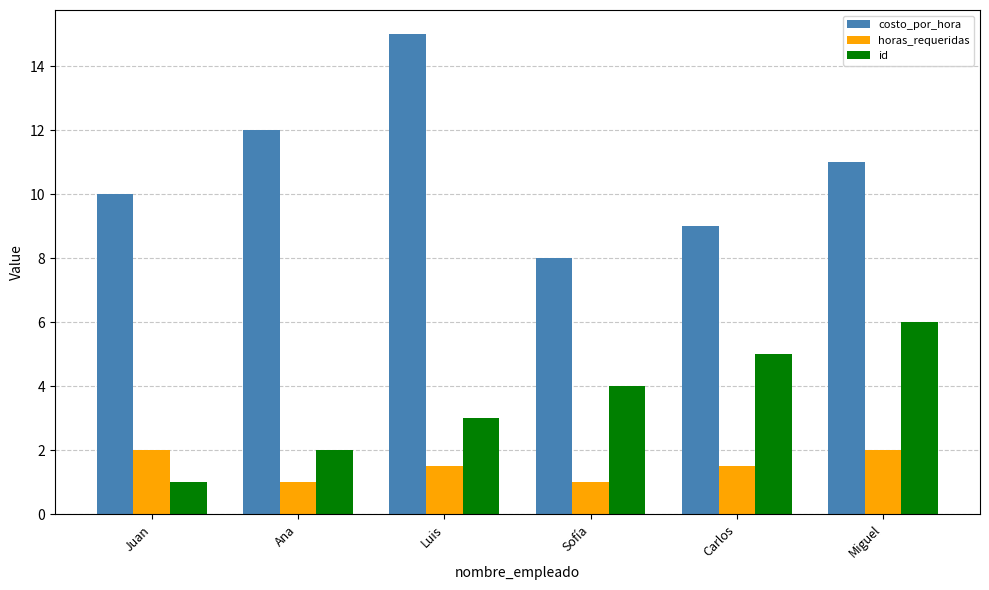

What is the lowest value of the horas_requeridas series?

1.0